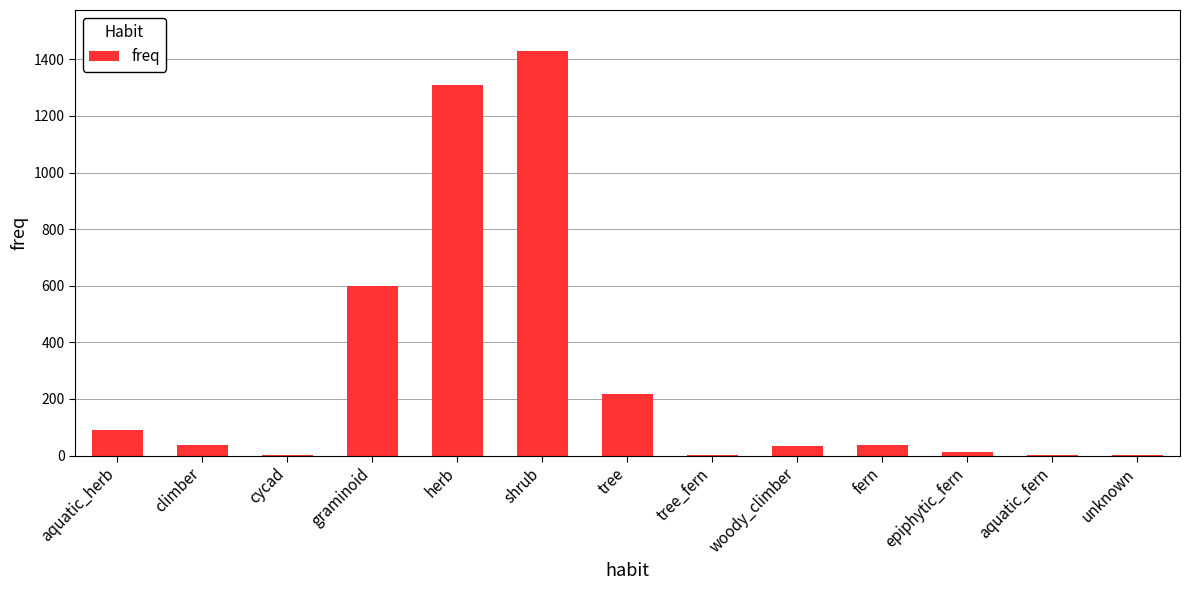

The chart shows a value of 36 at fern. True or false?

True